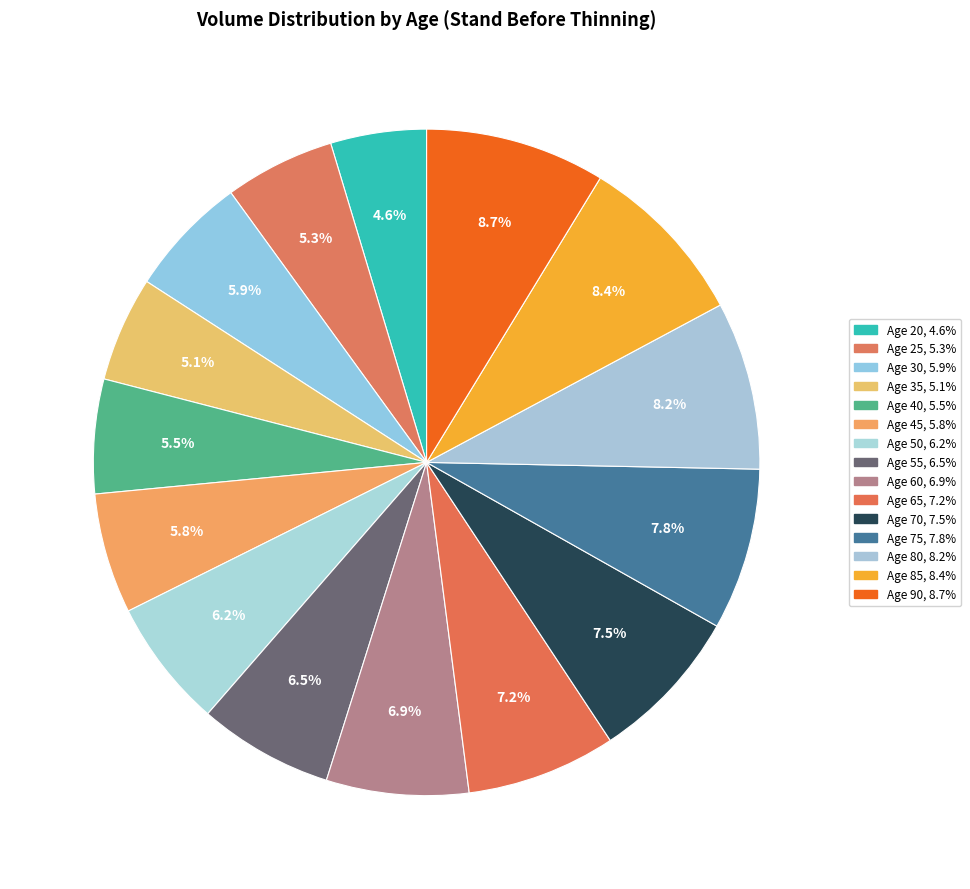

Which slice is the smallest?

Age 20